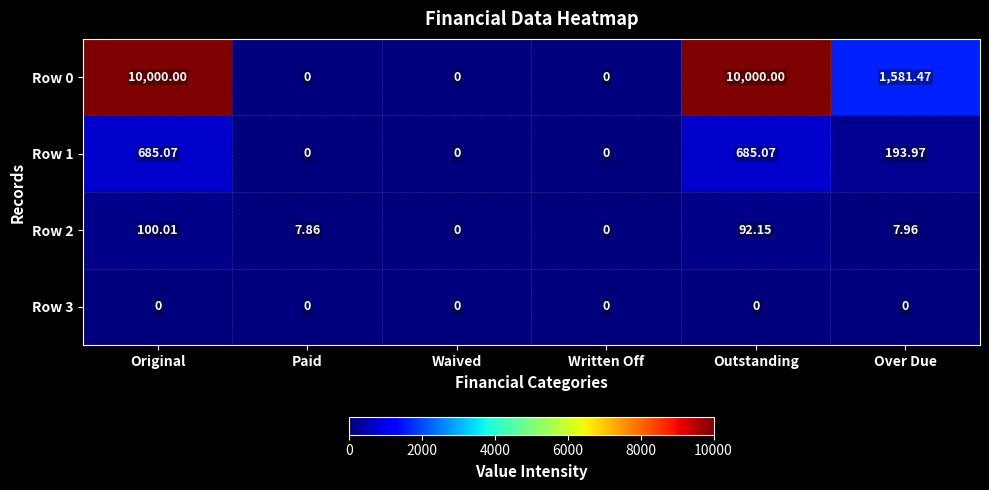

At which label is Row 0 closest to 5000?

Over Due